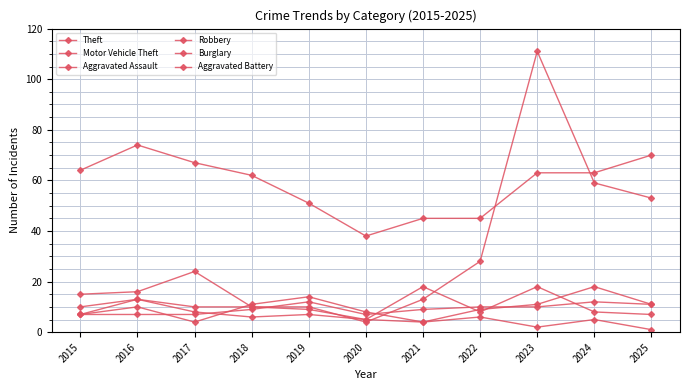

What is the average value of the Motor Vehicle Theft series?

31